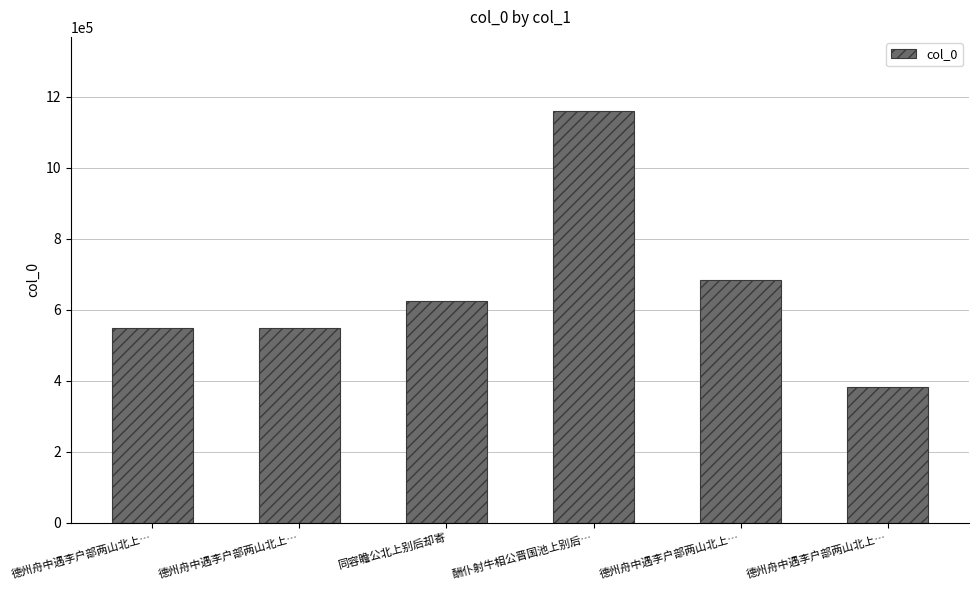

Does the chart contain any negative values?

No